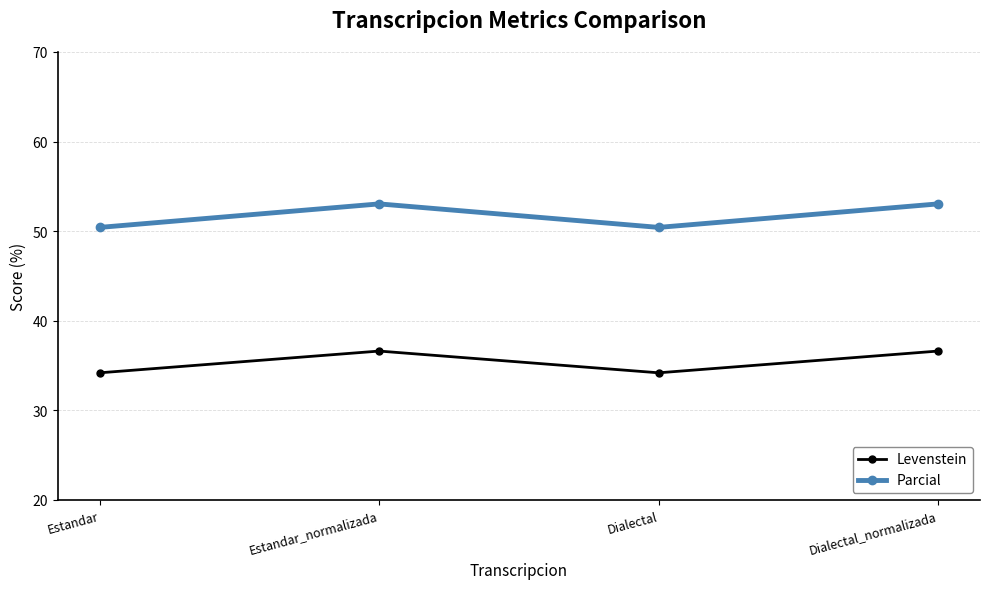

What is the spread (max minus min) of values at Estandar?

16.2